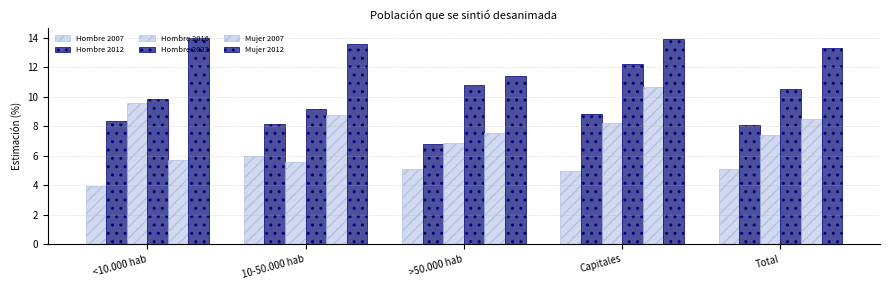

How many categories are shown in the chart?

5